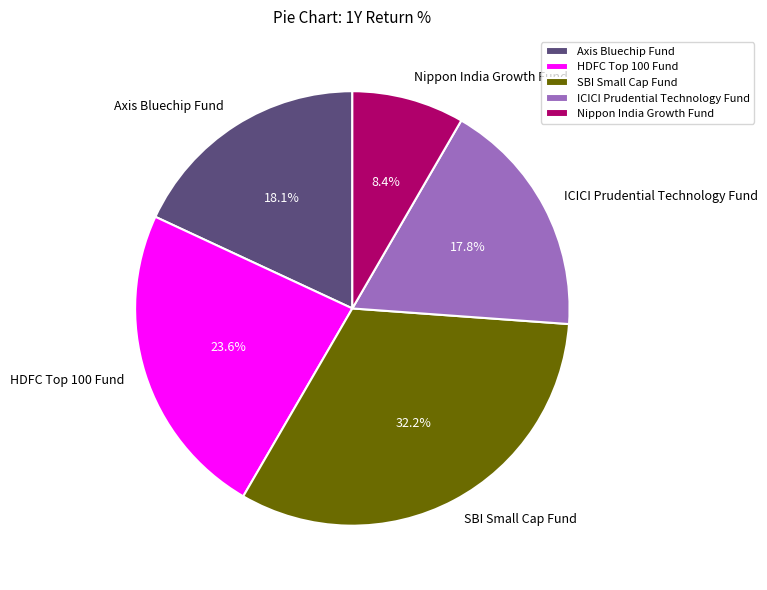

Is it true that SBI Small Cap Fund is 42% of the pie?

False